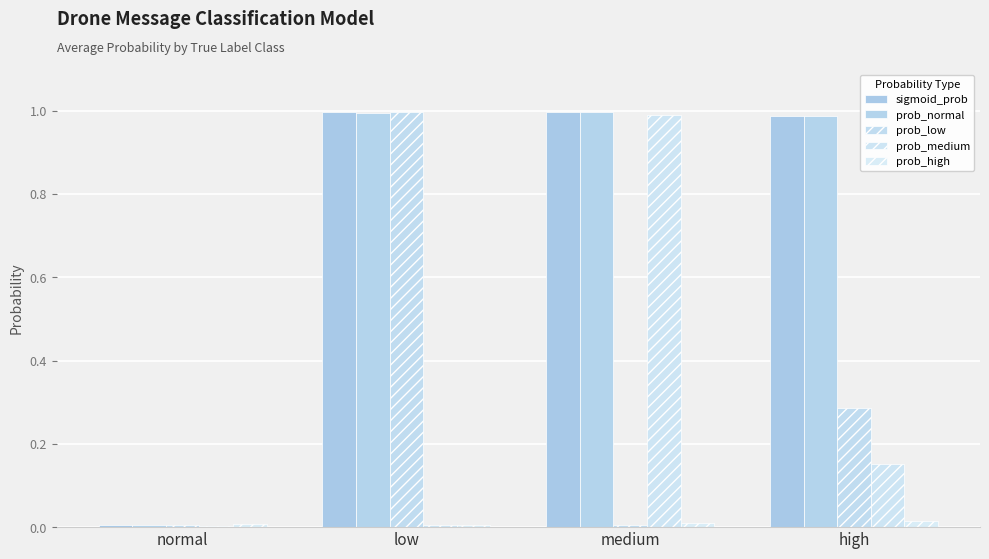

True or false: sigmoid_prob has a value of 0.0 at normal.

True